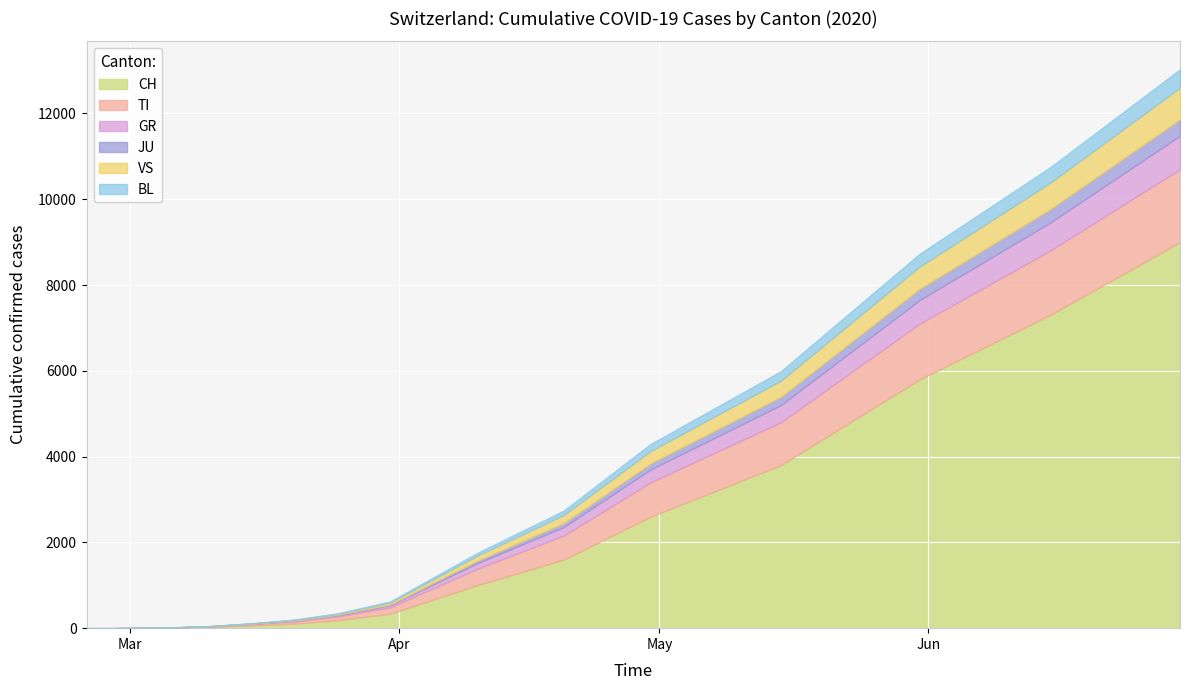

Rank the categories by BL value from lowest to highest.

2020-02-25, 2020-02-28, 2020-03-05, 2020-03-10, 2020-03-15, 2020-03-20, 2020-03-25, 2020-03-31, 2020-04-10, 2020-04-20, 2020-04-30, 2020-05-15, 2020-05-31, 2020-06-15, 2020-06-30